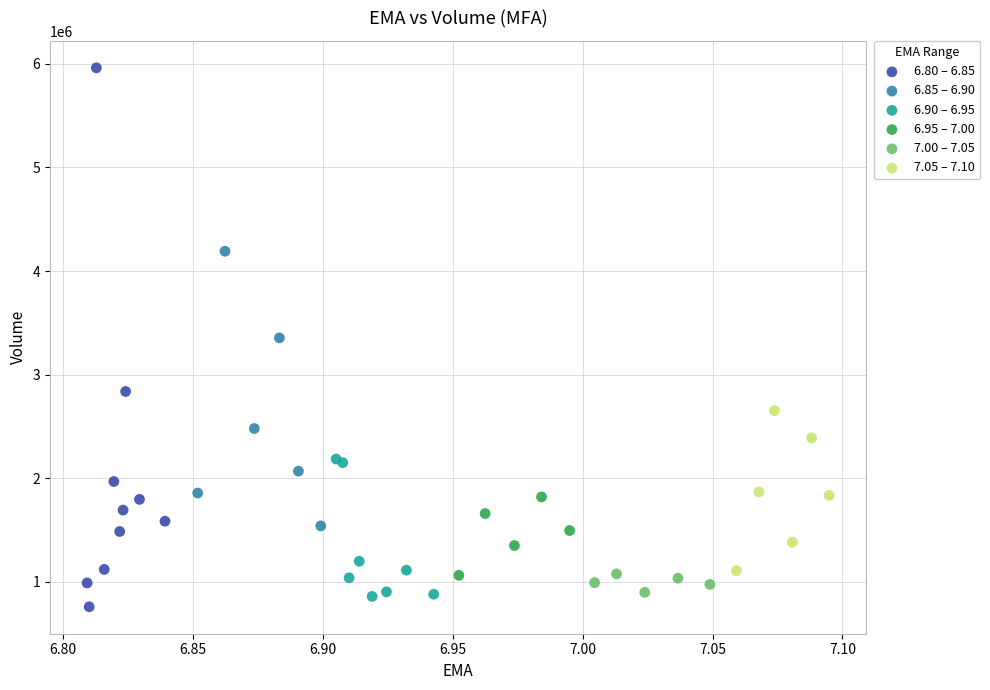

Which series reaches the maximum Y coordinate?

6.80 – 6.85